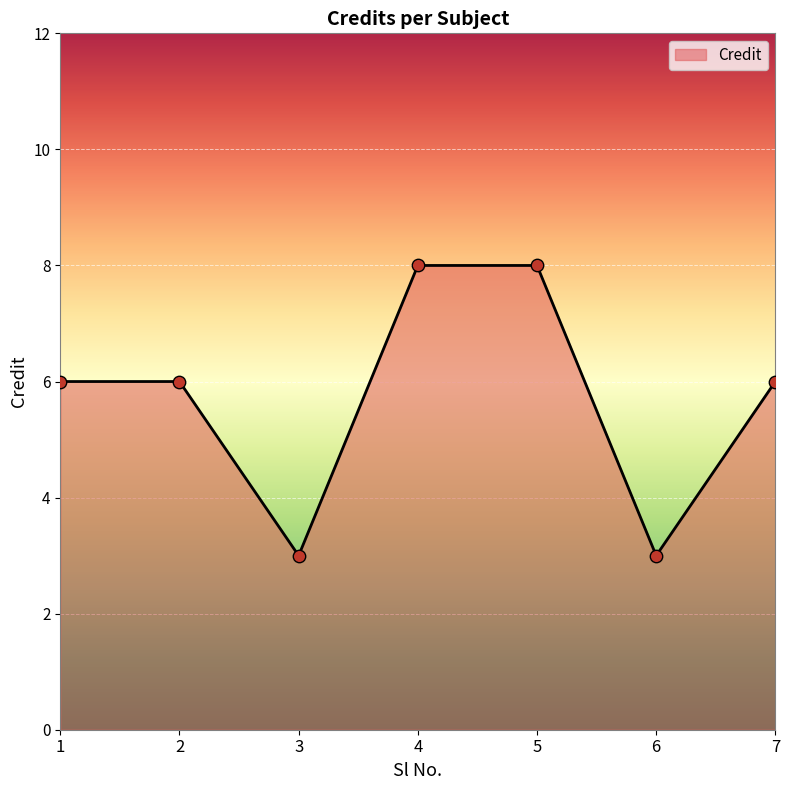

Between 1 and 4, which is larger?

4